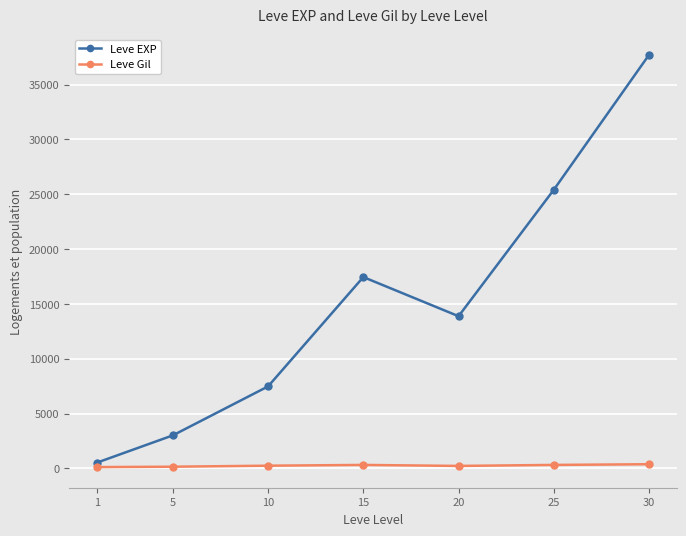

Where does the Leve Gil series first go above 242?

10